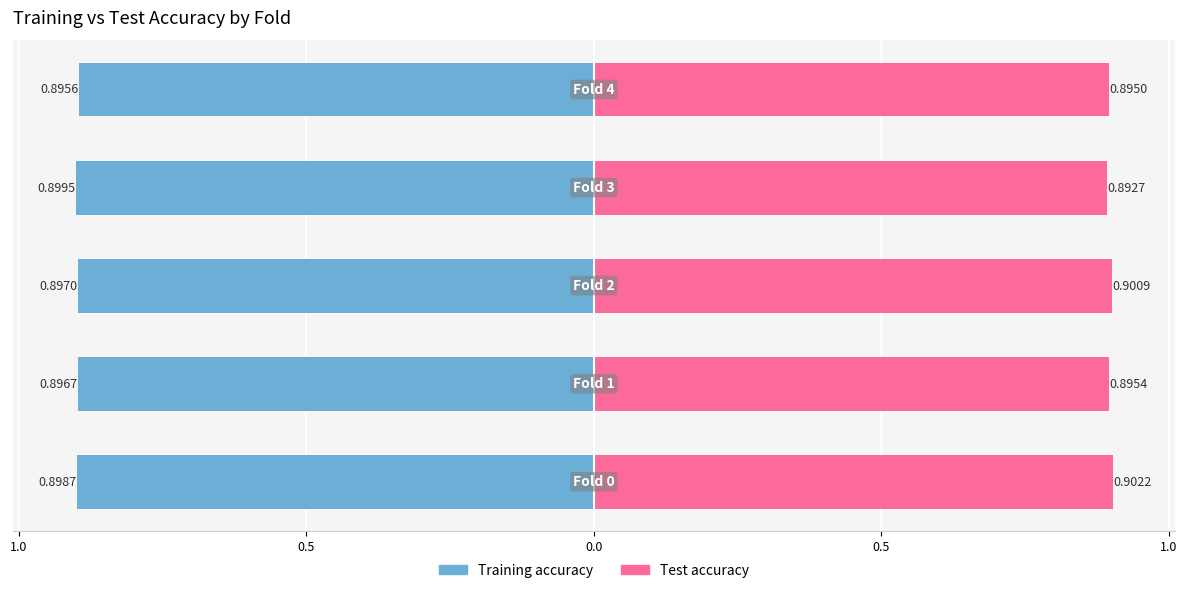

What is the highest value of the Test accuracy series?

0.9